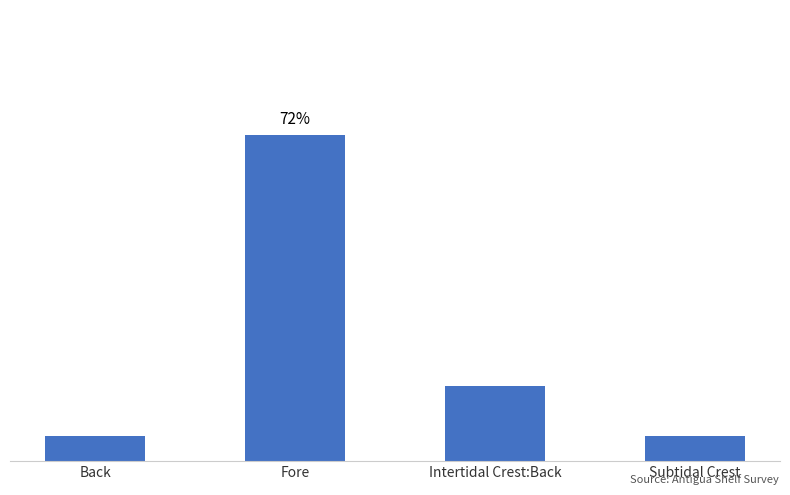

What position from the right is Fore?

3